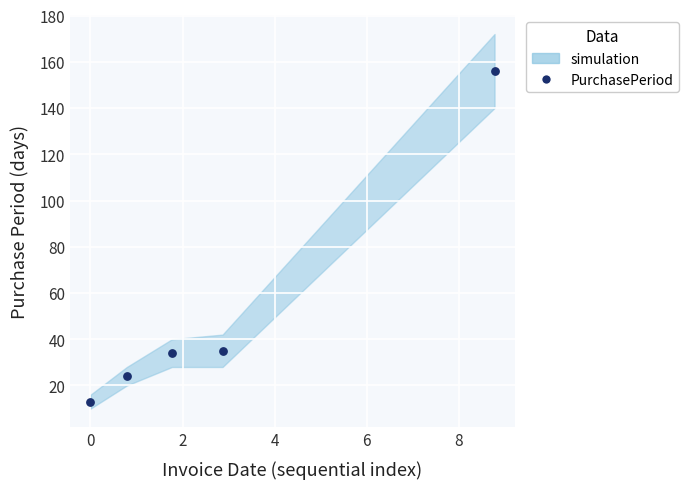

What is the range of Y values (max minus min)?

143